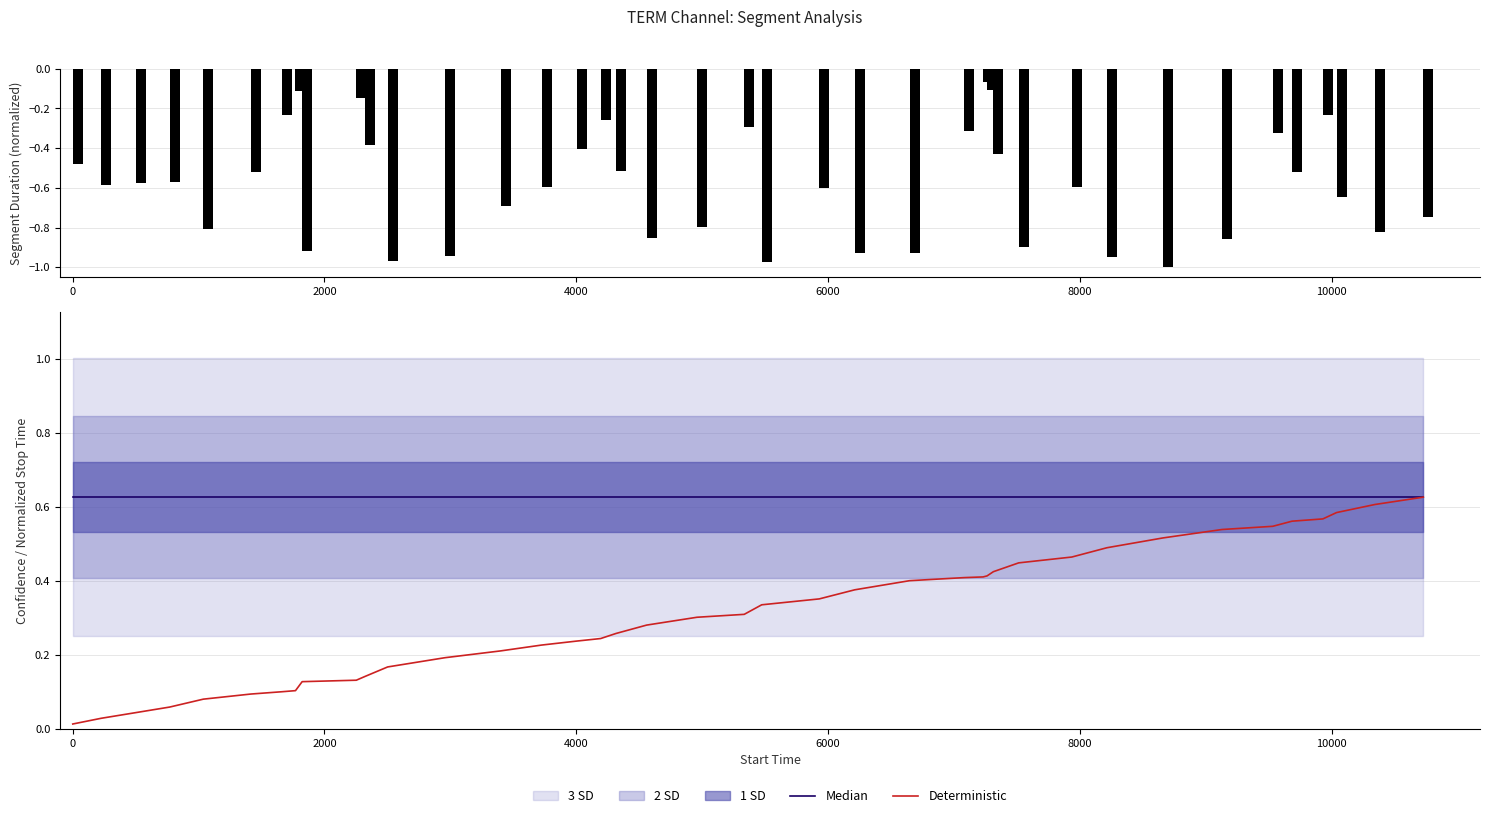

How many data points does each series have?

40